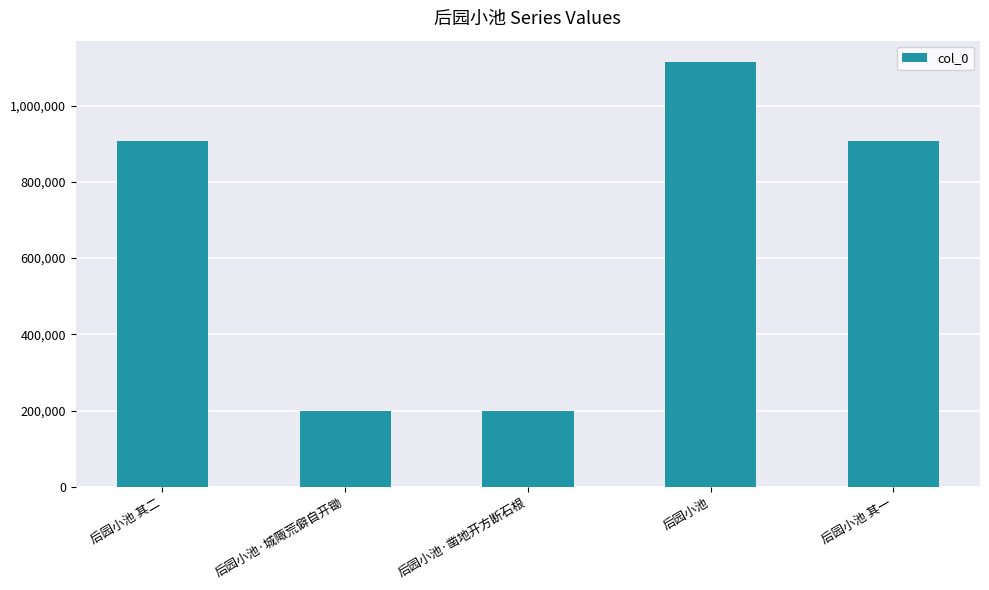

The value at 后园小池 其二 is 906780. True or false?

True